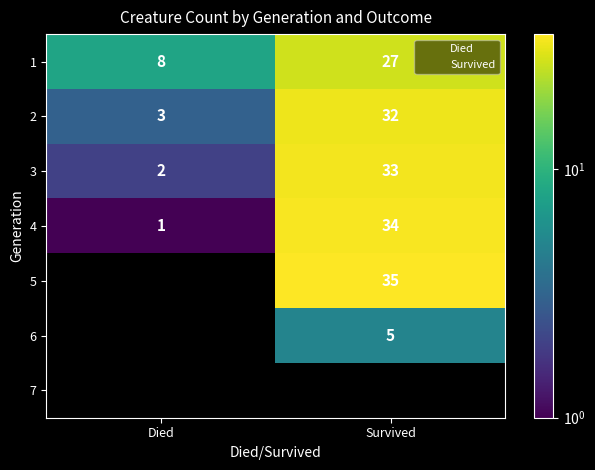

Is it true that 4 equals 1 at Died?

True